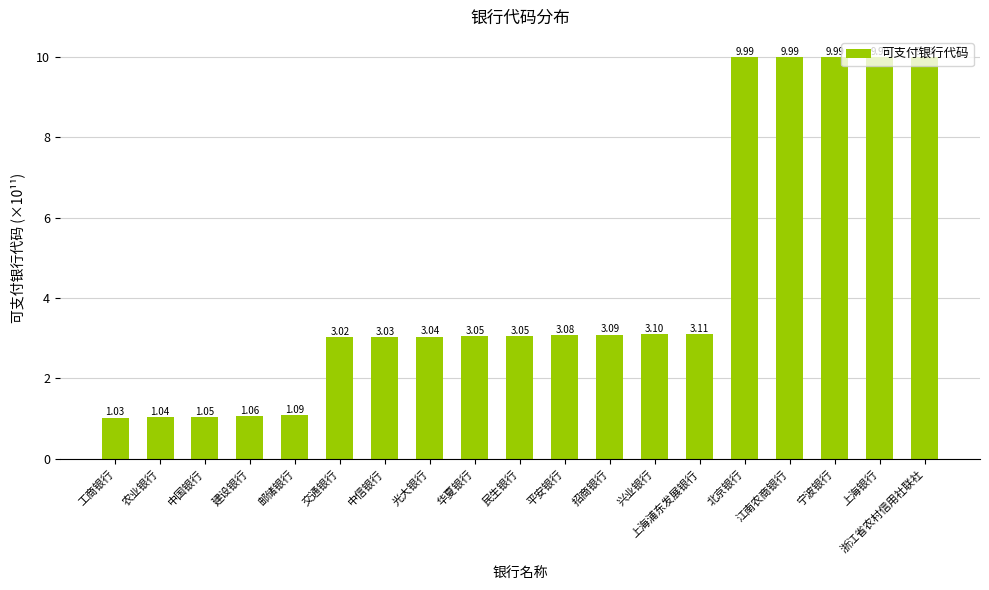

What is the label of the 6th bar from the left?

交通银行